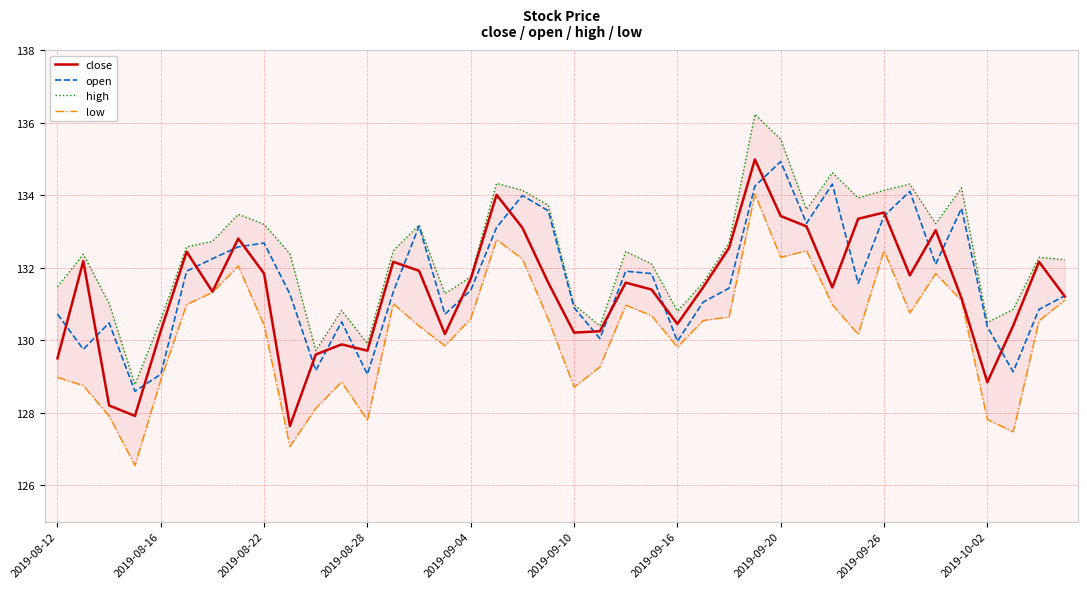

The value of high at 27 is 191.8. True or false?

False